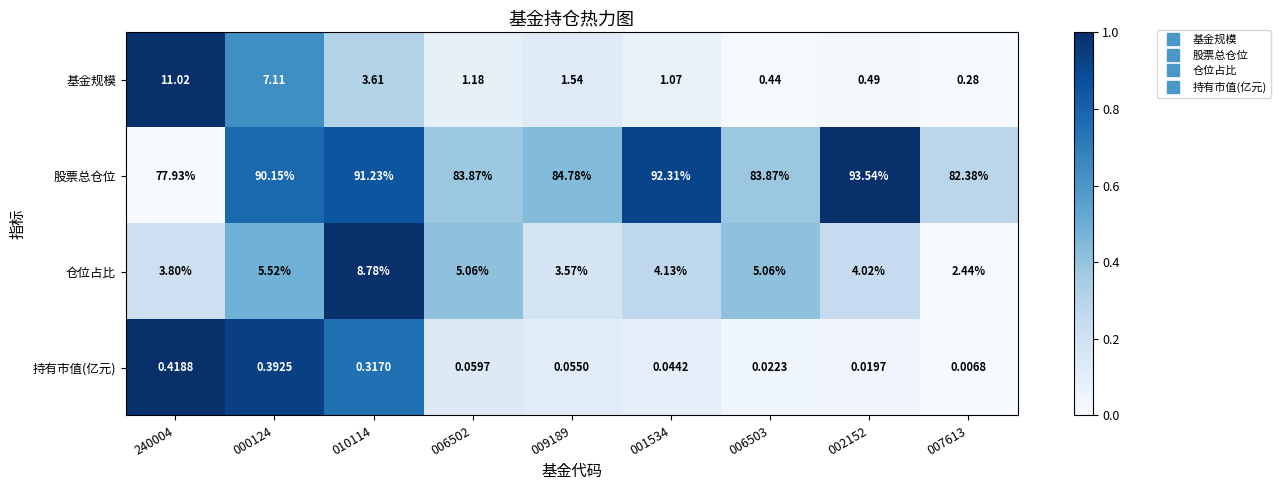

How many data points in 股票总仓位 are above 84?

5